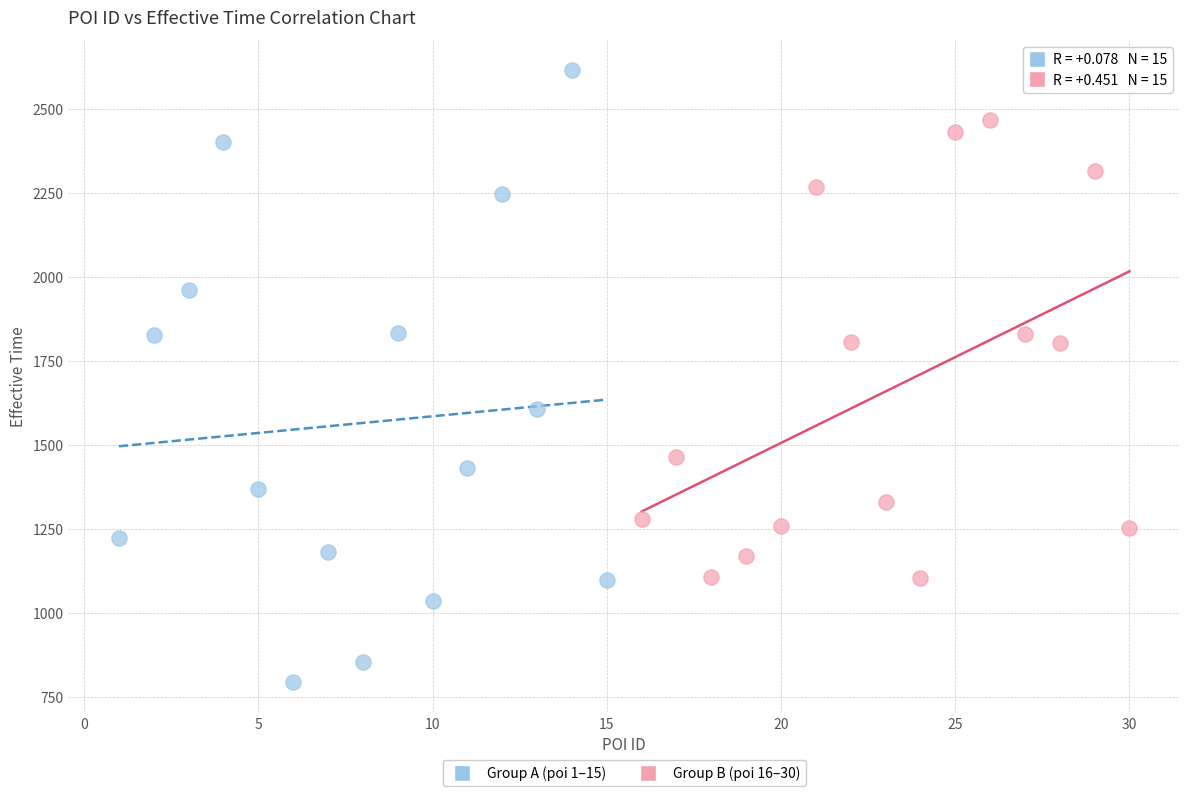

What are all the series names shown in the legend?

Group A (poi 1–15), Group B (poi 16–30)